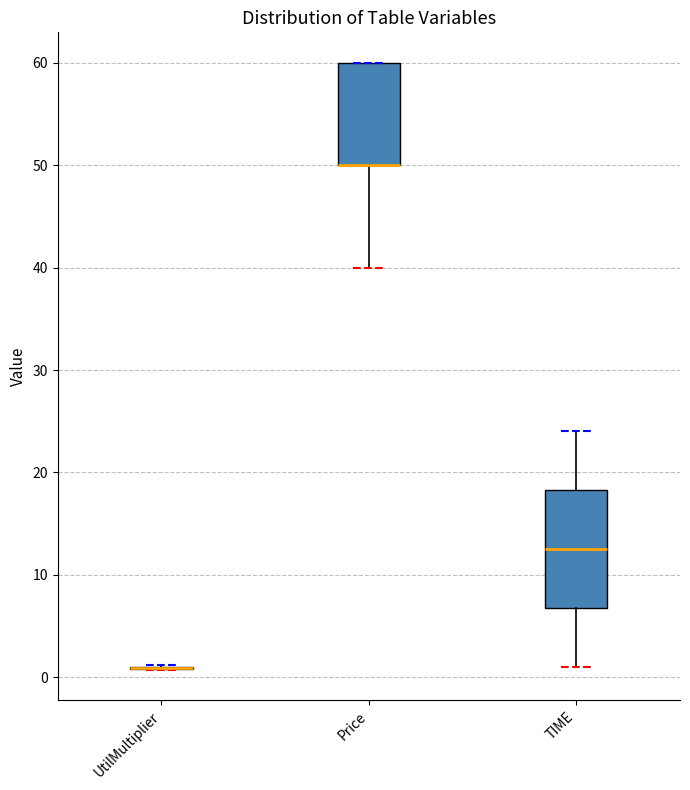

Reading left to right, read every box against the y-axis: the position of its median line, the range the box covers, and the ends of its whiskers. The values are not printed on the chart, so give them approximately, as read against the axis.

UtilMultiplier: box collapsed to a line at 1, whiskers 1 to 1
Price: median 50 (drawn on the box's lower edge), box 50 to 60, whiskers 40 to 60
TIME: median 13, box 7 to 18, whiskers 1 to 24